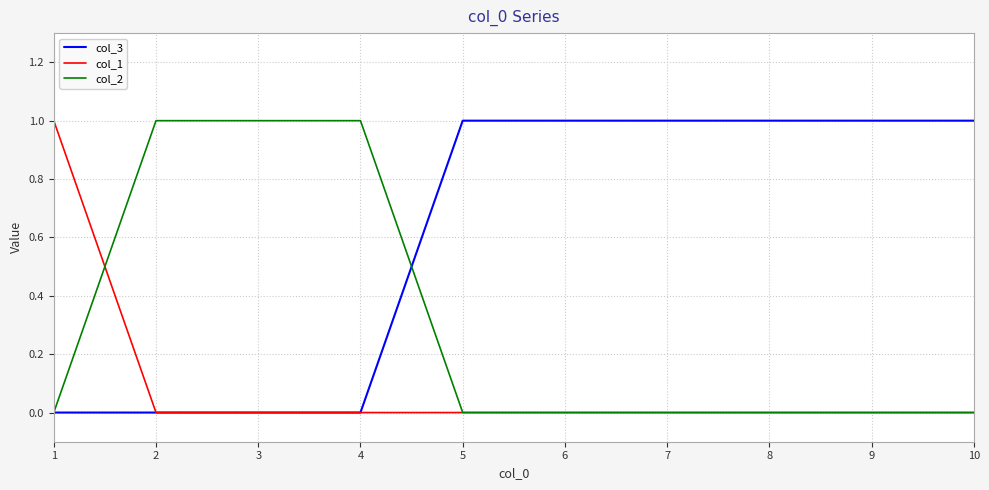

List the series in order of their overall mean, lowest first.

col_1, col_2, col_3